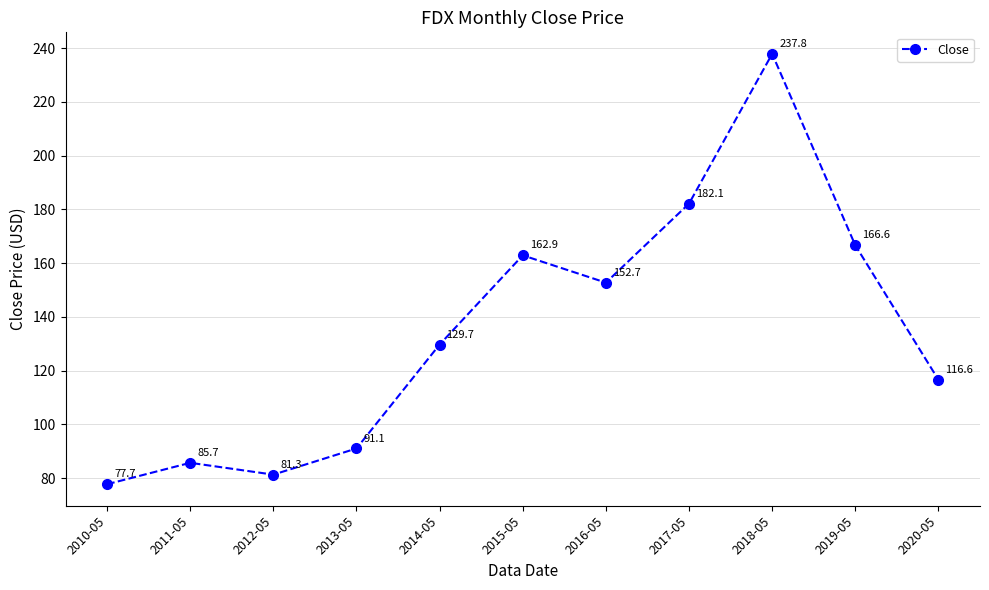

At which category does the chart reach its minimum across all series?

2010-05